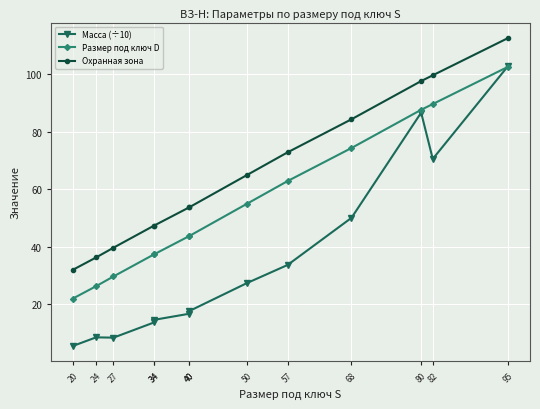

What is the difference between the second highest and second lowest values in the Размер под ключ D series?

63.4